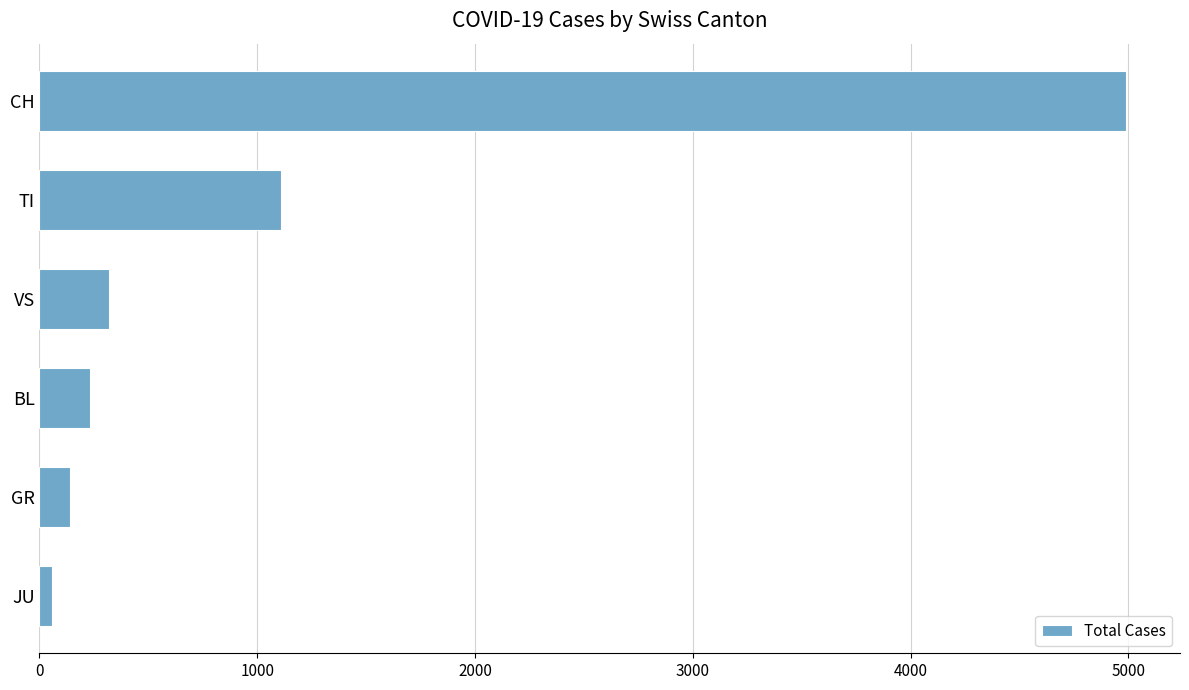

Approximately how many times larger is the value at TI compared to BL?

4.8